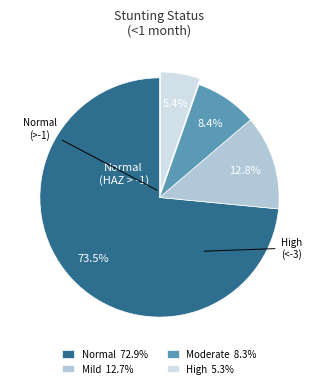

What portion of the pie excludes High 5.3%?

94.6%